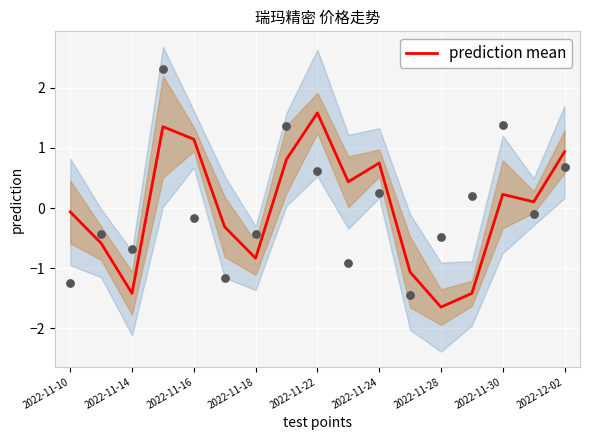

Which category has the lowest value in the prediction mean series?

2022-11-28